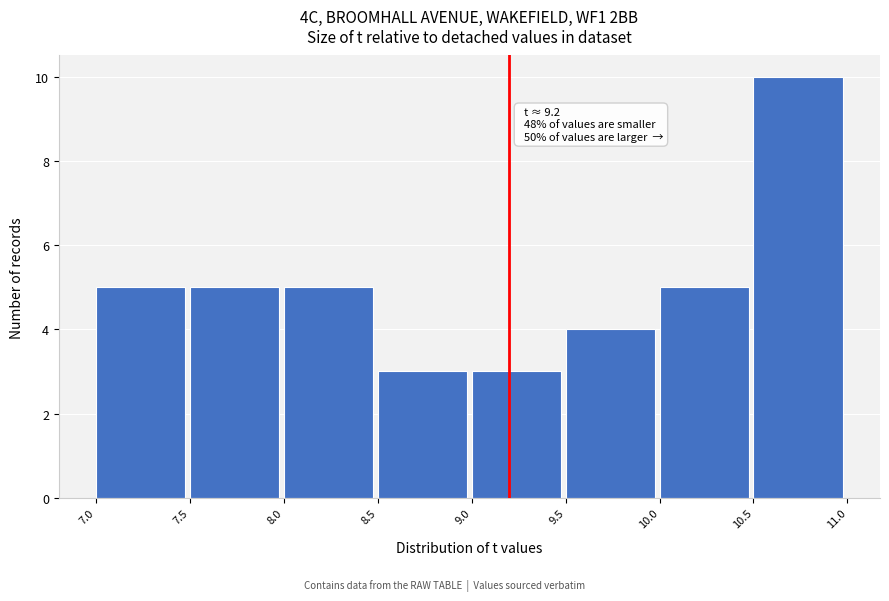

Which range on the x-axis has the tallest bar?

10.5 to 11.0